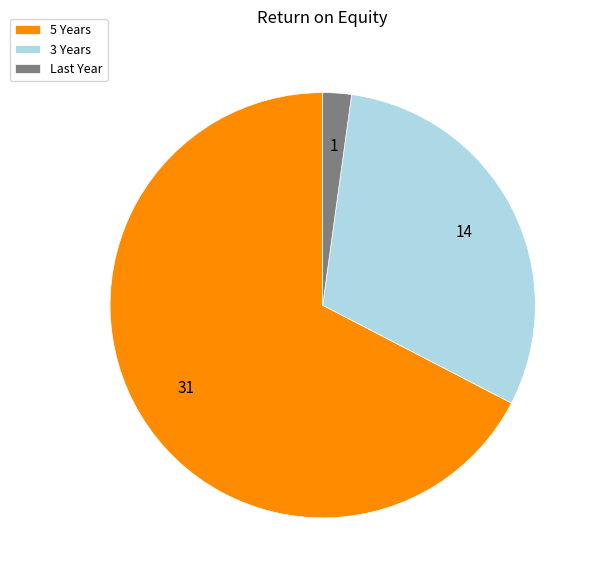

Rank the categories by value from lowest to highest.

Last Year, 3 Years, 5 Years